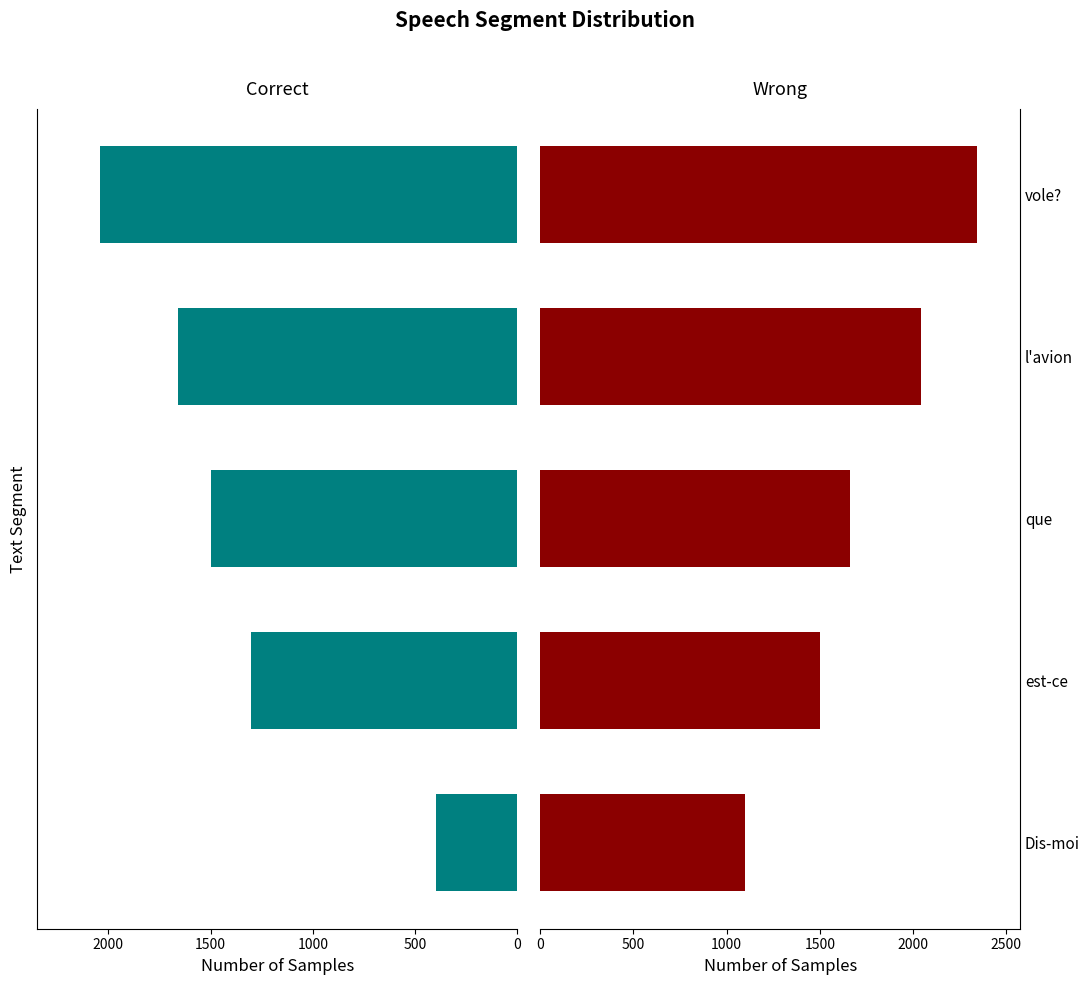

The value of end at est-ce is 2542. True or false?

False